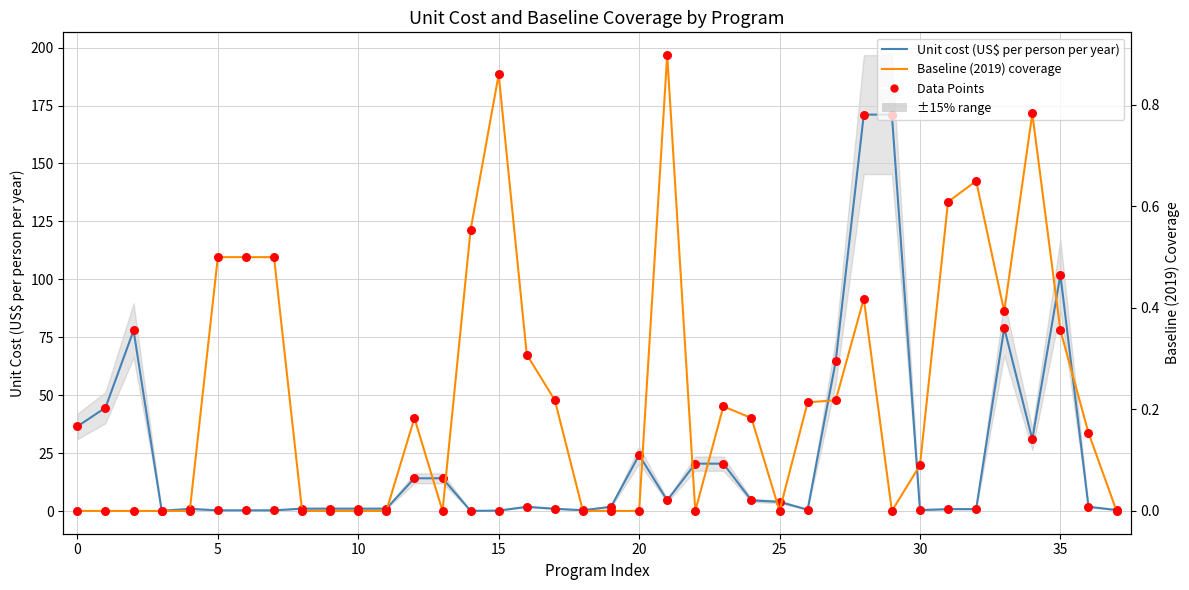

What is the total value across all series at 23?

41.2